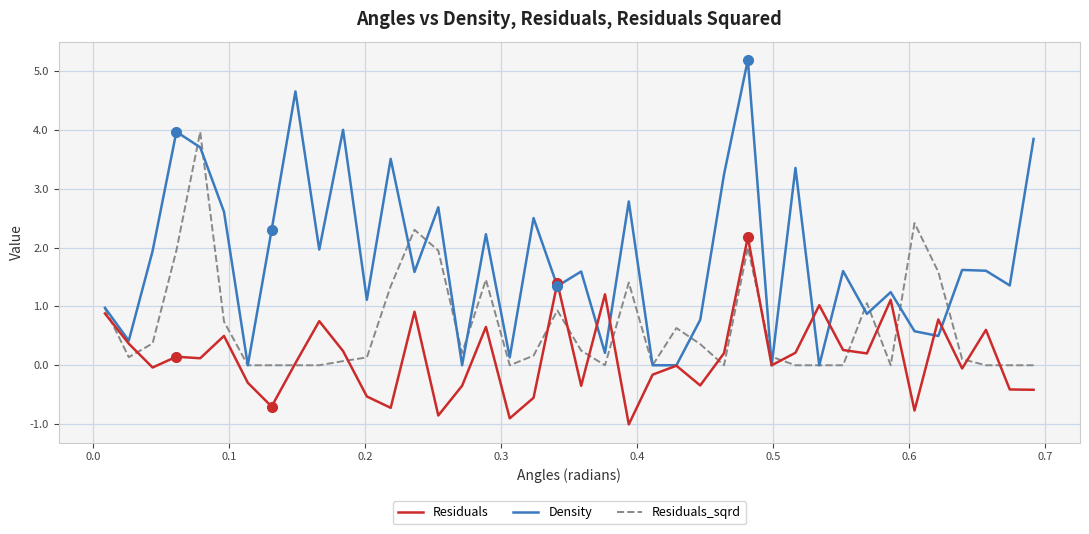

How many interior local peaks does the Density series have?

14